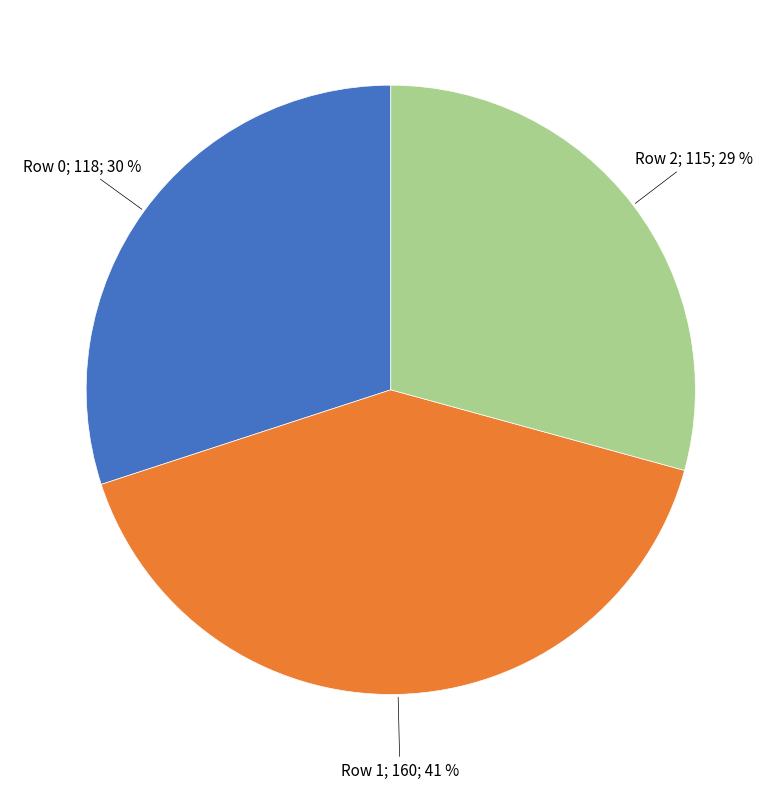

To the nearest percent, what is the average slice percentage?

33%